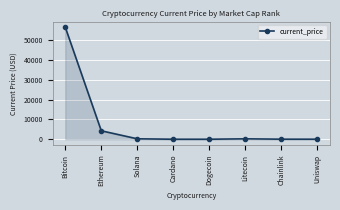

What is the ratio of the value at Solana to the value at Chainlink?

8.3